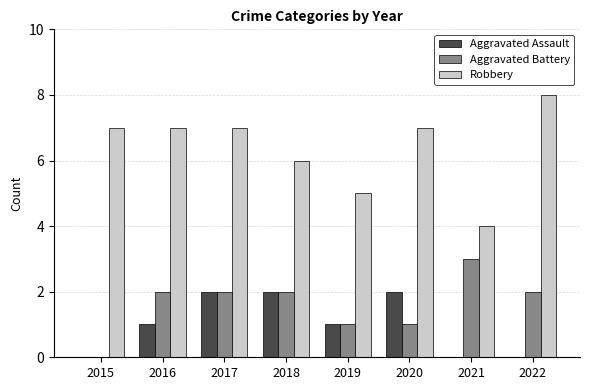

Reading left to right, transcribe all the data shown in this chart.

Aggravated Assault: 2015=0	2016=1	2017=2	2018=2	2019=1	2020=2	2021=0	2022=0
Aggravated Battery: 2015=0	2016=2	2017=2	2018=2	2019=1	2020=1	2021=3	2022=2
Robbery: 2015=7	2016=7	2017=7	2018=6	2019=5	2020=7	2021=4	2022=8